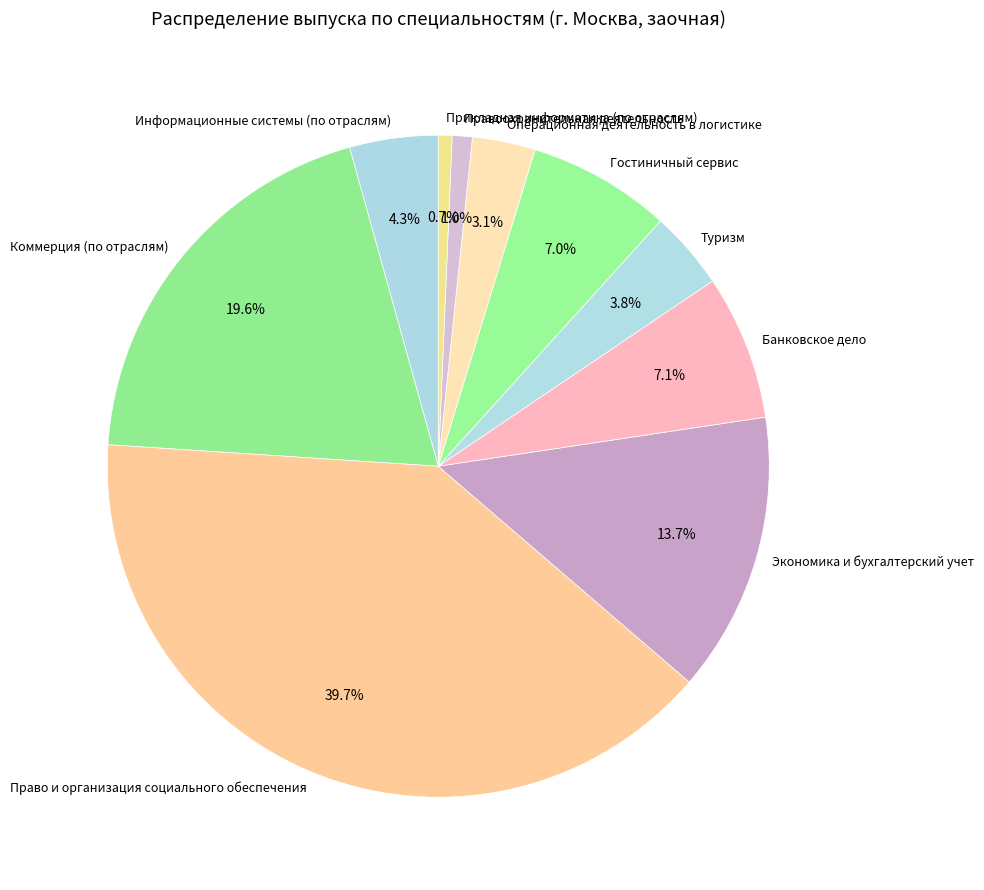

Is Коммерция (по отраслям) the majority of the pie?

No